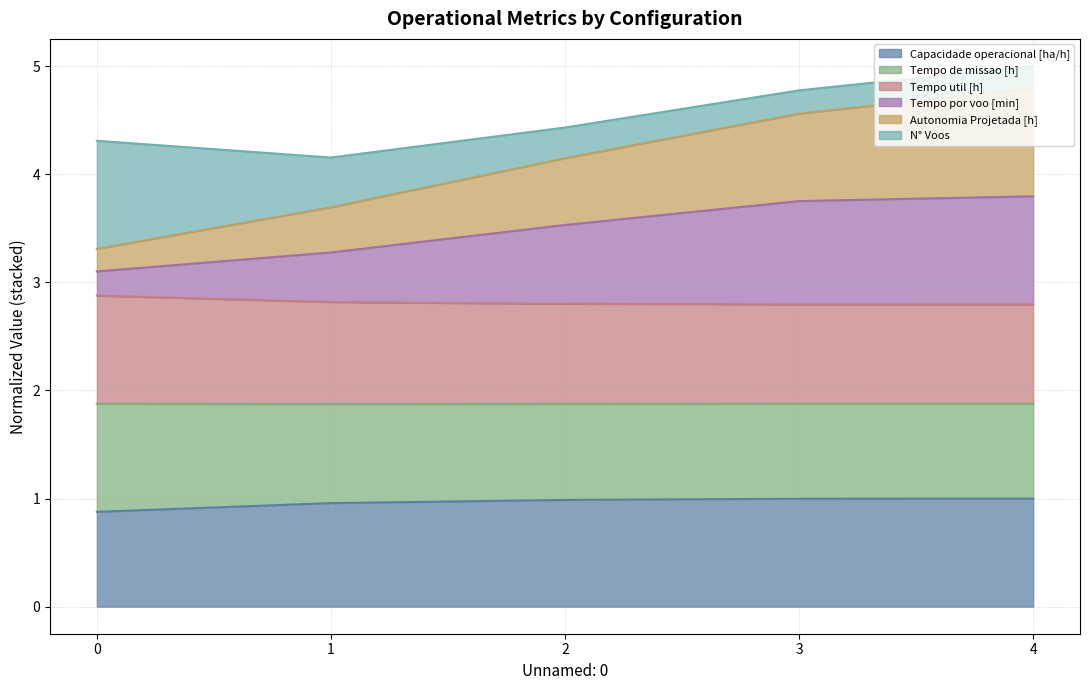

Which series changed the most between 1 and 4?

Autonomia Projetada [h]